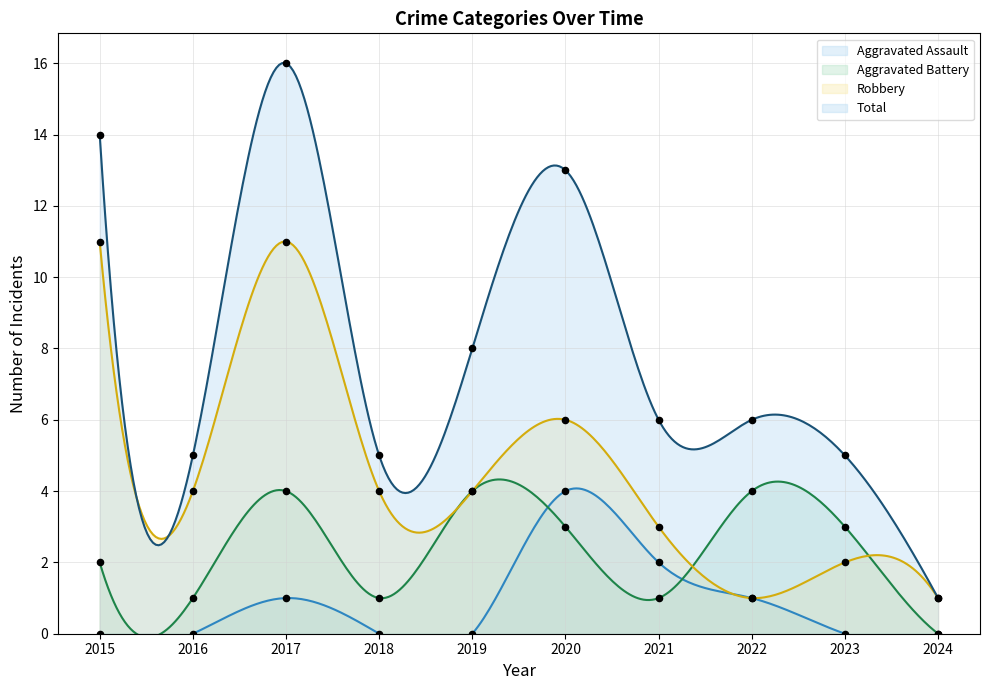

Which series reaches the maximum Y coordinate?

Total